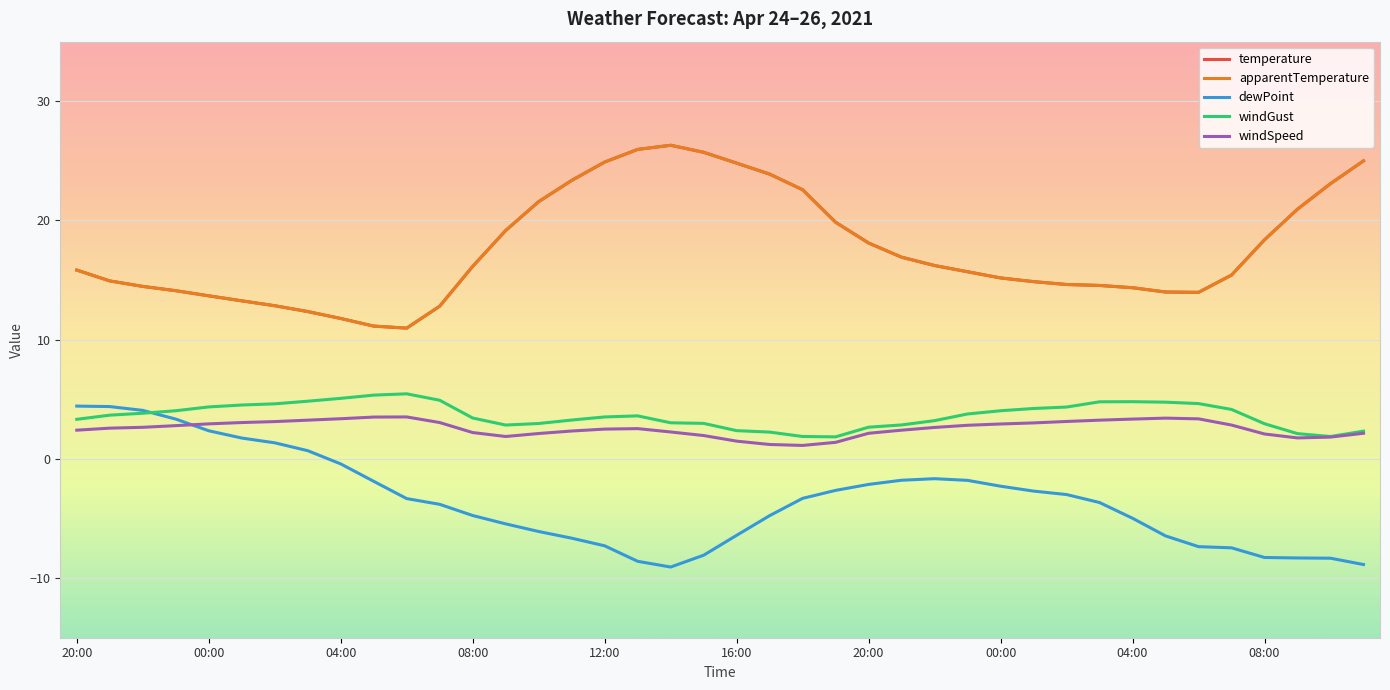

Does the chart have visible grid lines?

Yes